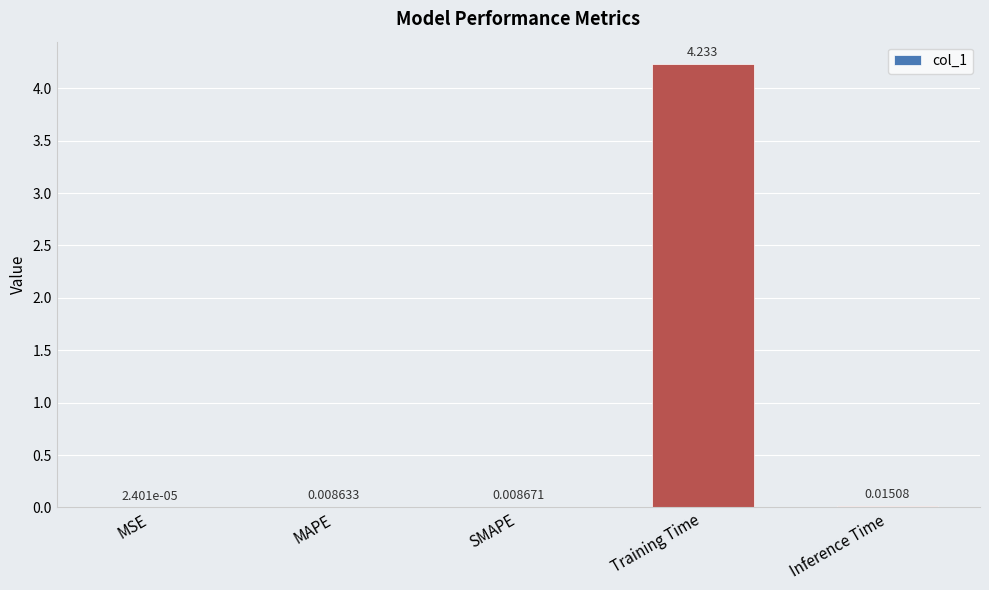

Between MSE and MAPE, which is larger?

MAPE